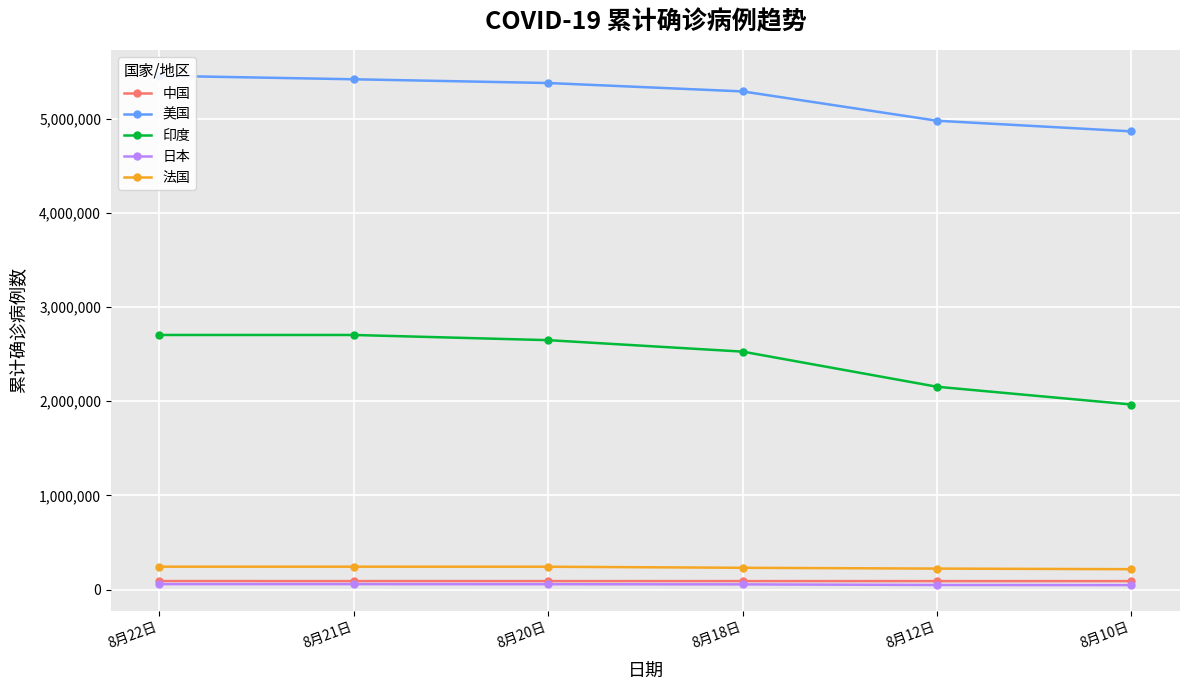

How many data points does each series have?

6